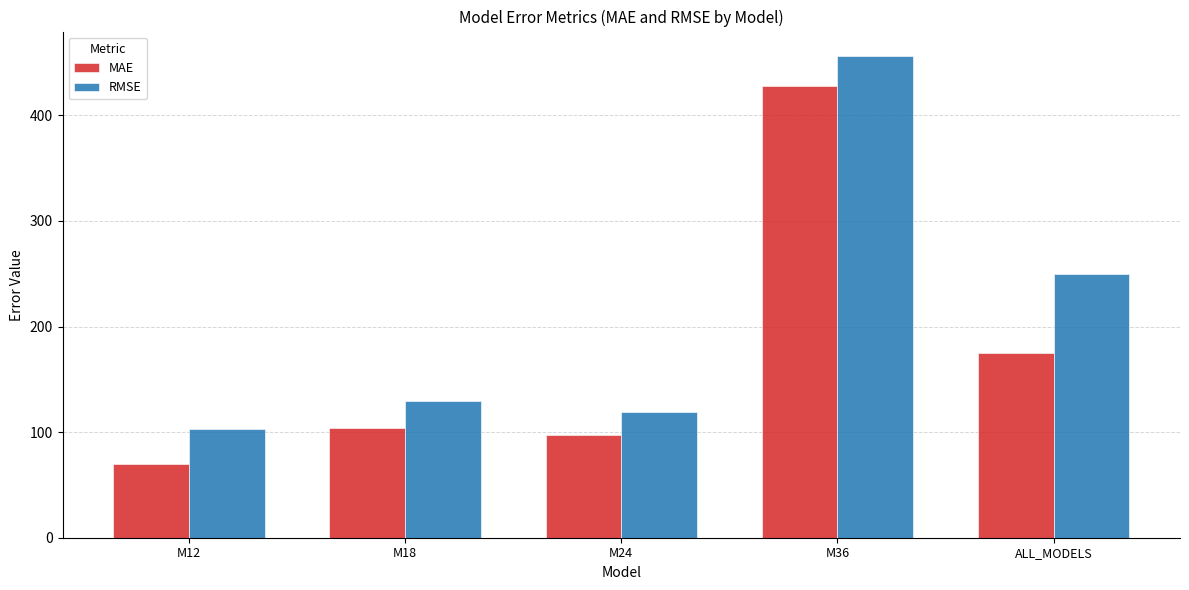

What is the total value across all series at M18?

233.2